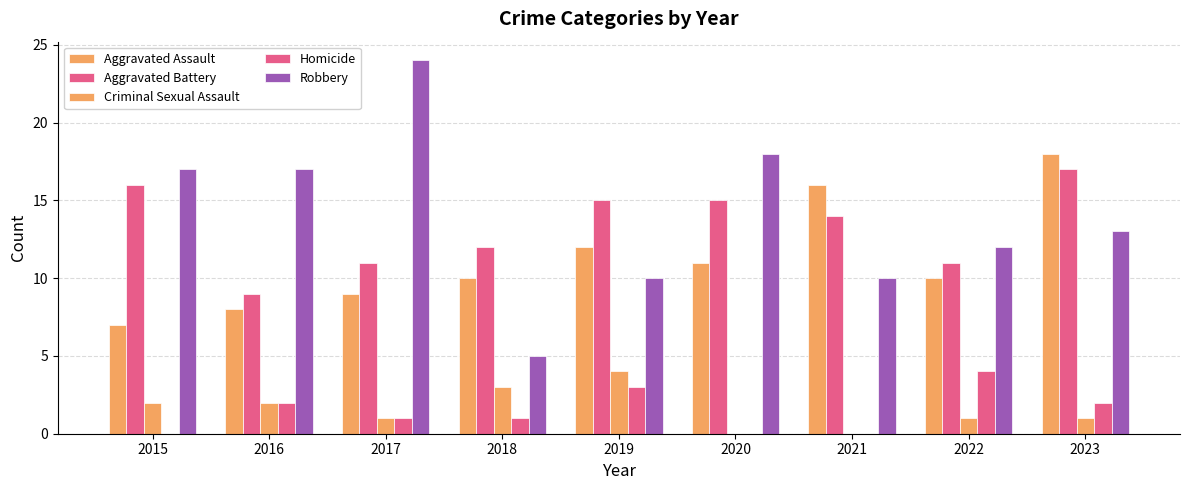

Which category has the highest value across all series?

2017